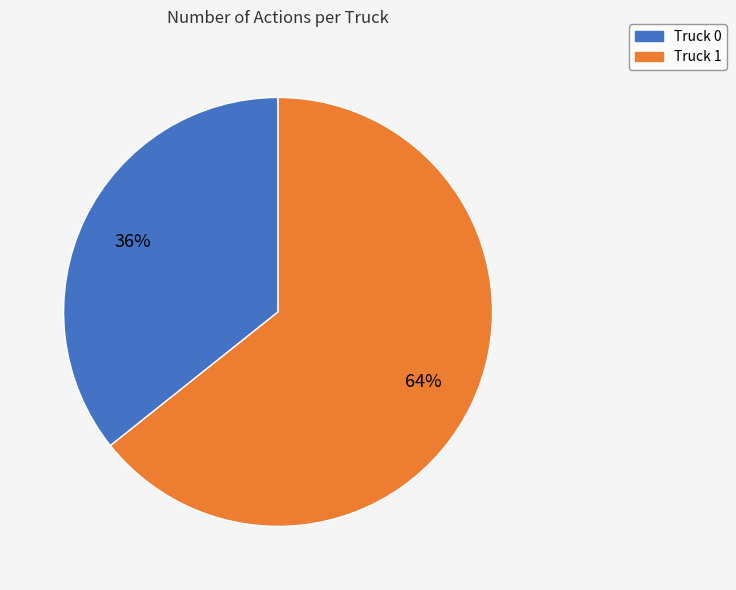

Is the sum of Truck 1 and Truck 0 greater than half?

Yes